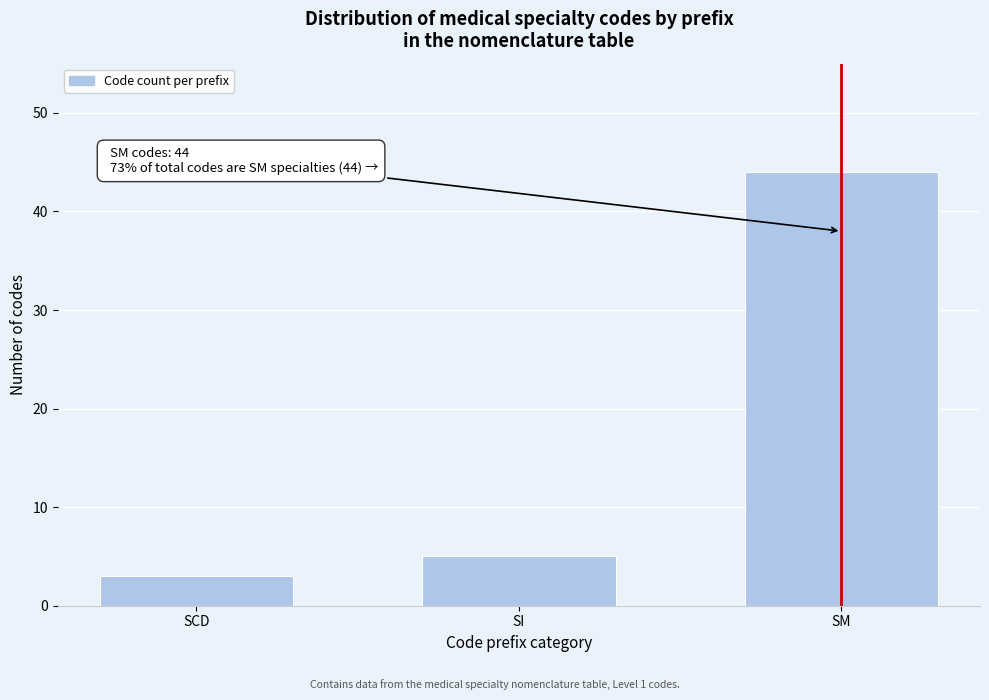

Reading left to right, list all the values displayed in this chart.

3	5	44